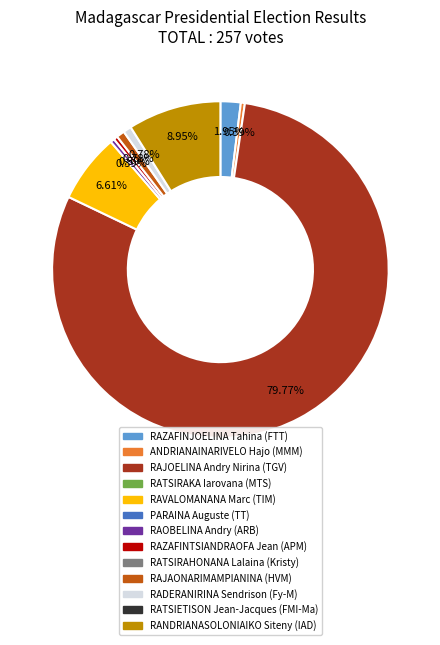

What is the smallest slice in the pie chart?

RATSIRAKA Iarovana (MTS)